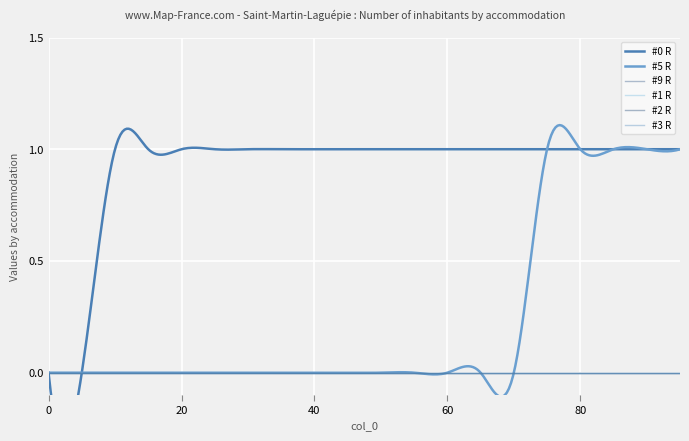

Between 15 and 75, which is larger?

15